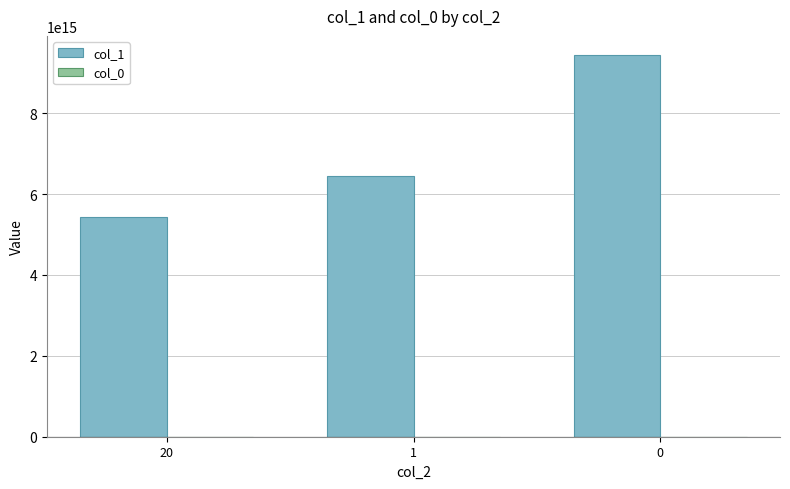

Which series has the largest range (max minus min)?

col_1